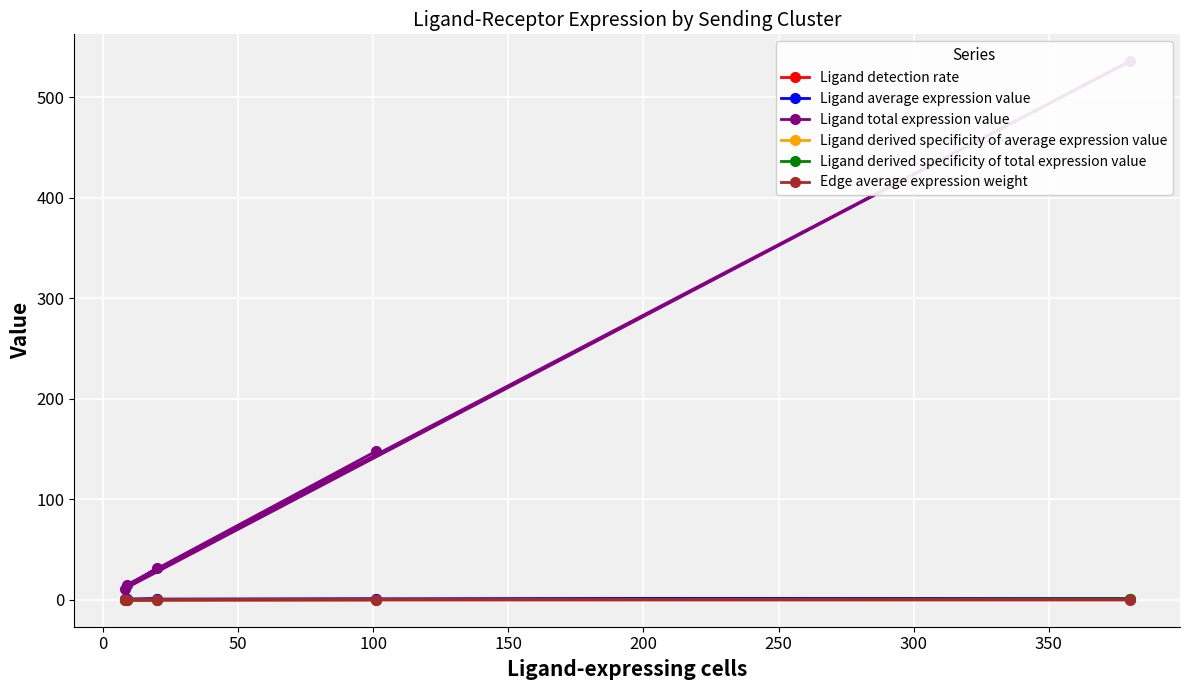

Is it true that Ligand average expression value equals 0.7 at 0?

False